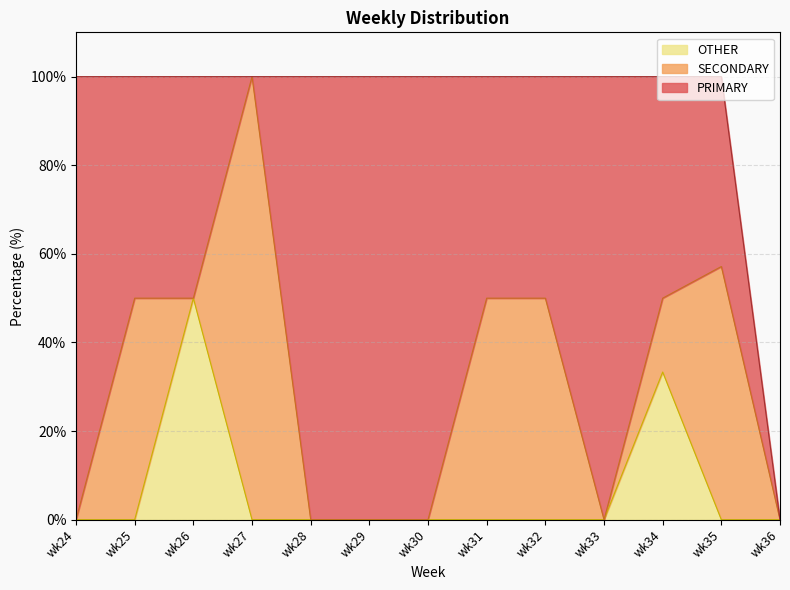

Reading left to right, list all the values displayed in this chart.

PRIMARY: wk24=100.0	wk25=50.0	wk26=50.0	wk27=0.0	wk28=100.0	wk29=100.0	wk30=100.0	wk31=50.0	wk32=50.0	wk33=100.0	wk34=50.0	wk35=42.9	wk36=0.0
SECONDARY: wk24=0.0	wk25=50.0	wk26=0.0	wk27=100.0	wk28=0.0	wk29=0.0	wk30=0.0	wk31=50.0	wk32=50.0	wk33=0.0	wk34=16.7	wk35=57.1	wk36=0.0
OTHER: wk24=0.0	wk25=0.0	wk26=50.0	wk27=0.0	wk28=0.0	wk29=0.0	wk30=0.0	wk31=0.0	wk32=0.0	wk33=0.0	wk34=33.3	wk35=0.0	wk36=0.0